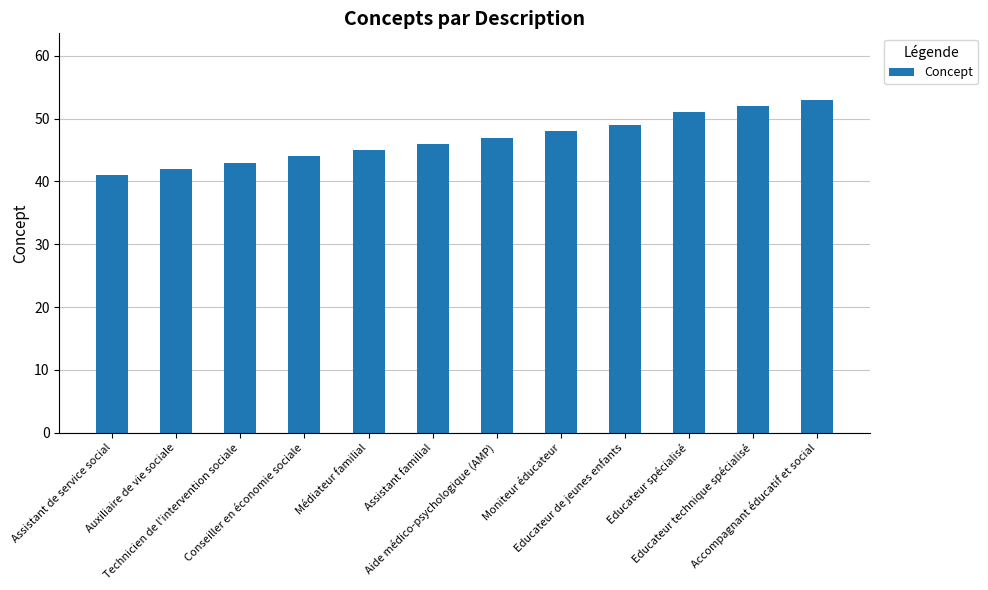

How many values are below 47?

6